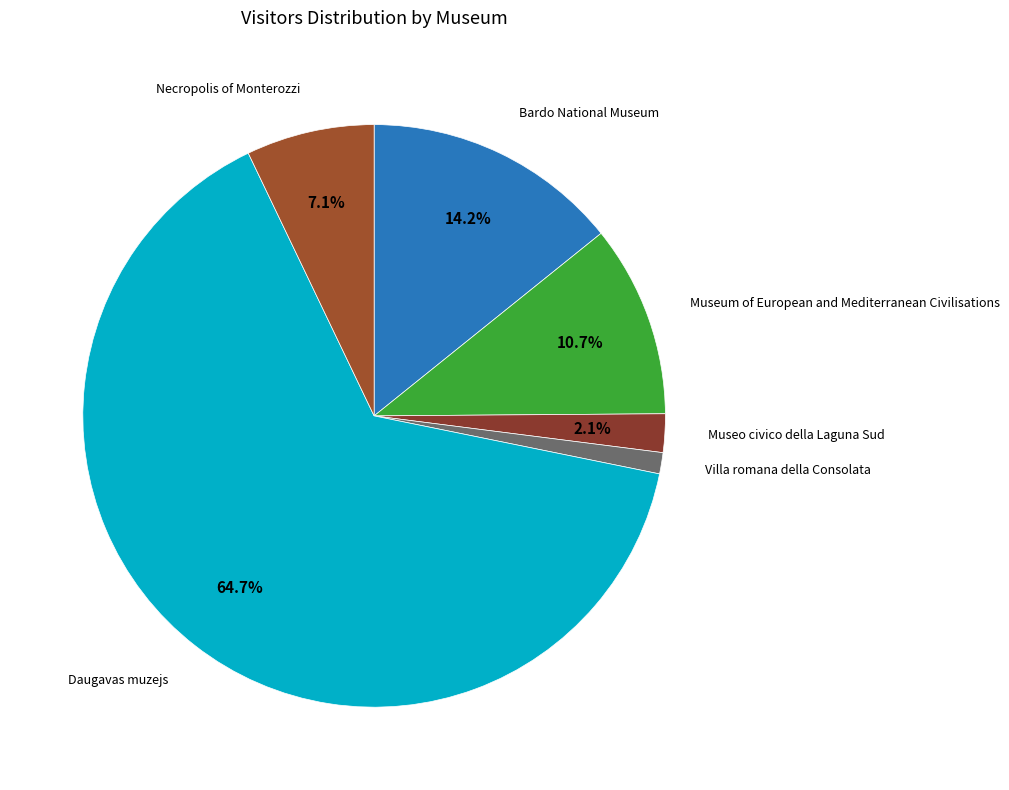

Which category accounts for the majority?

Daugavas muzejs